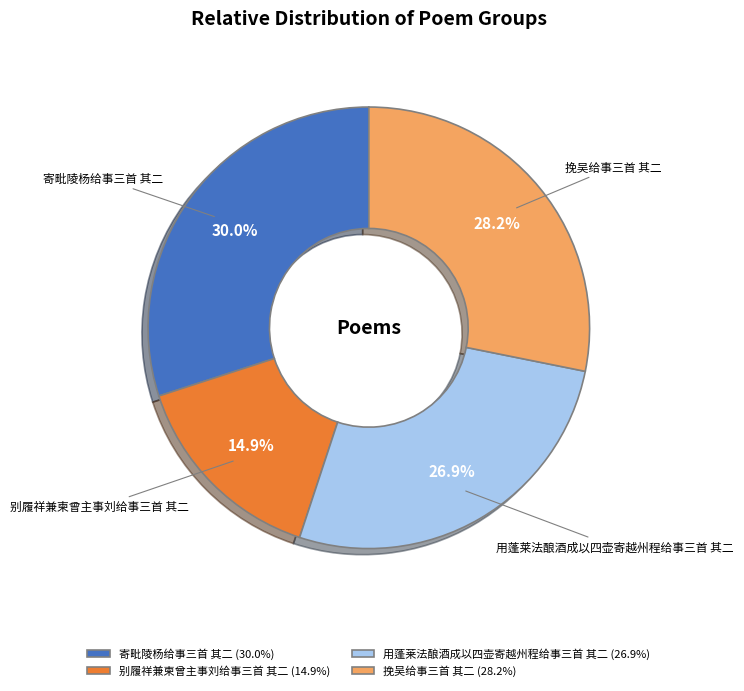

What is the smallest slice in the pie chart?

别履祥兼柬曾主事刘给事三首 其二